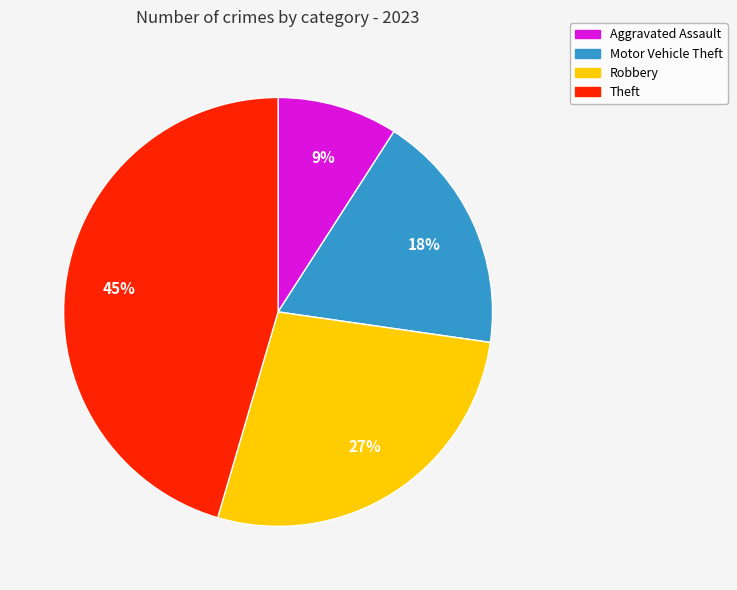

Does any single category account for the majority?

No